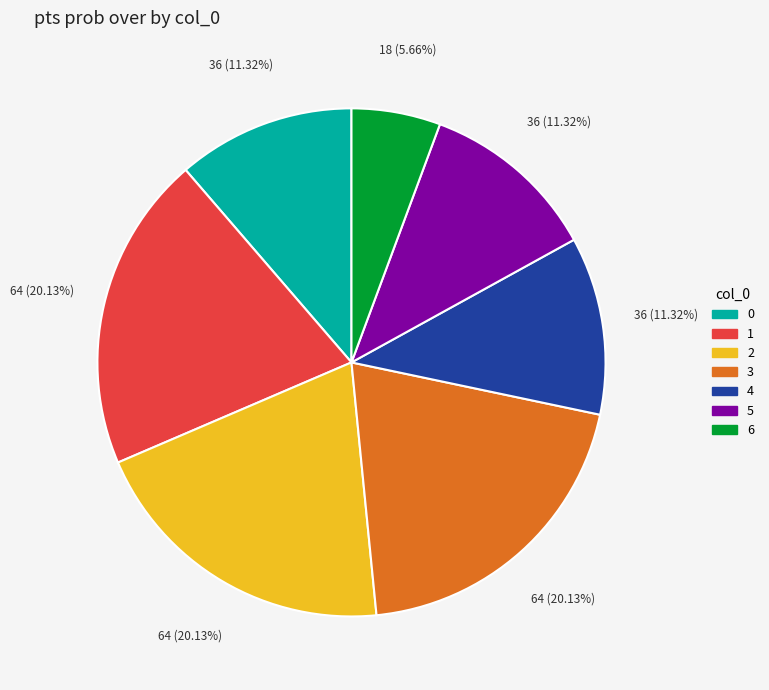

What percentage is the 6 slice, to the nearest percent?

6%